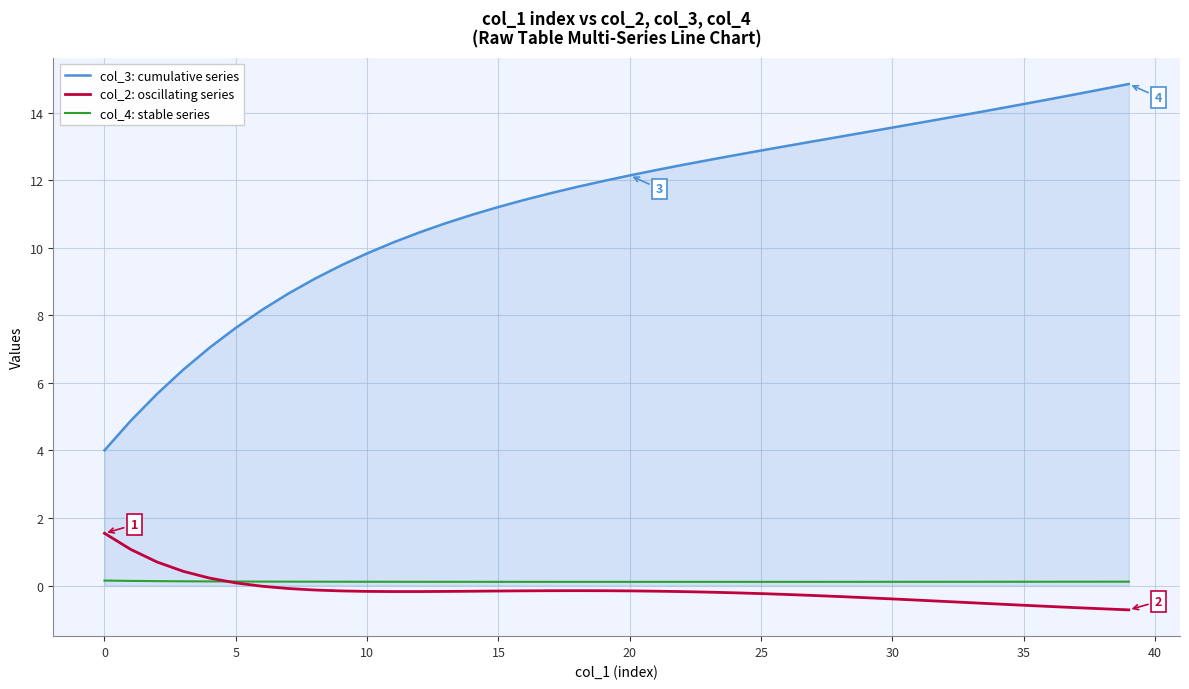

Which series has the largest range (max minus min)?

col_3: cumulative series